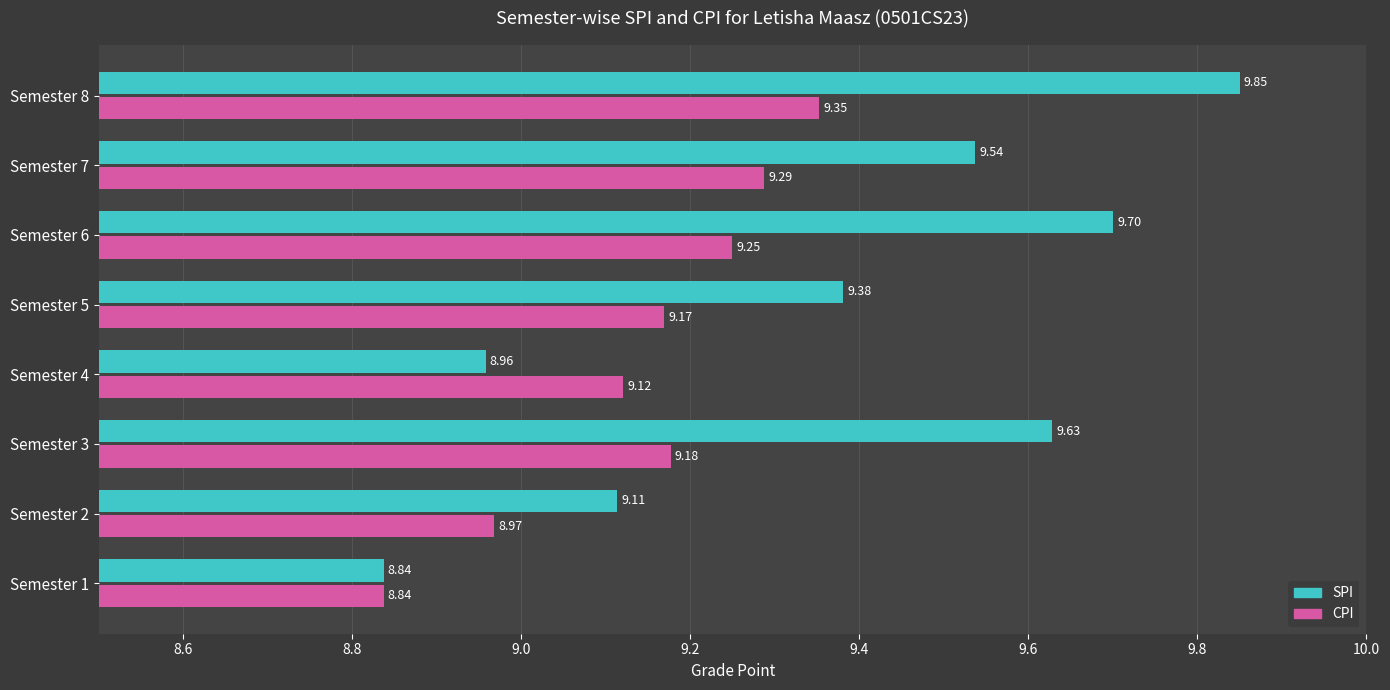

Which series changed the most between Semester 3 and Semester 4?

SPI